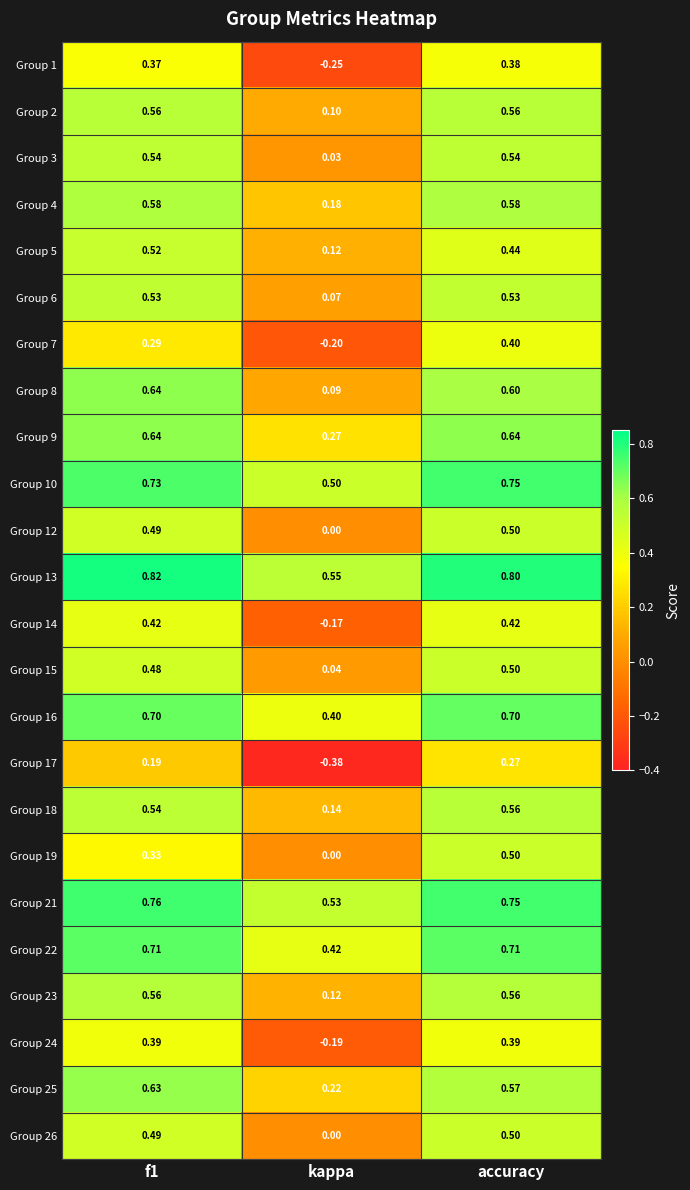

Is the value of Group 12 at accuracy greater than the value of Group 7 at f1?

Yes